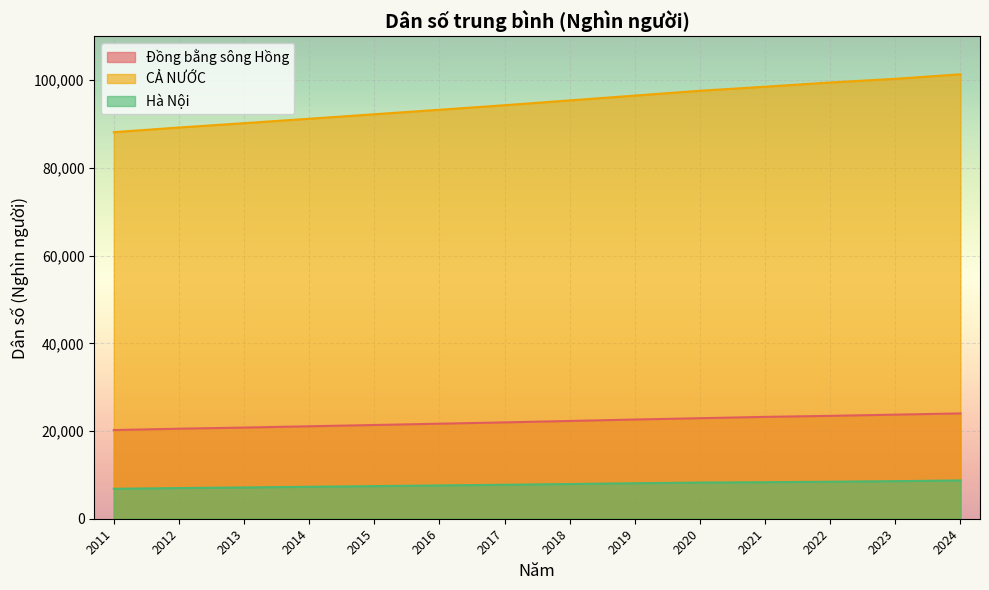

What is the smallest value displayed?

6825.8